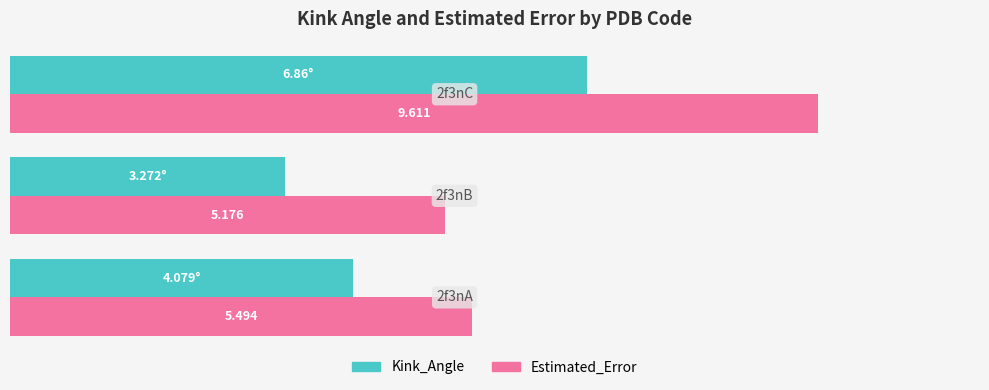

List the series in order of their overall mean, highest first.

Estimated_Error, Kink_Angle